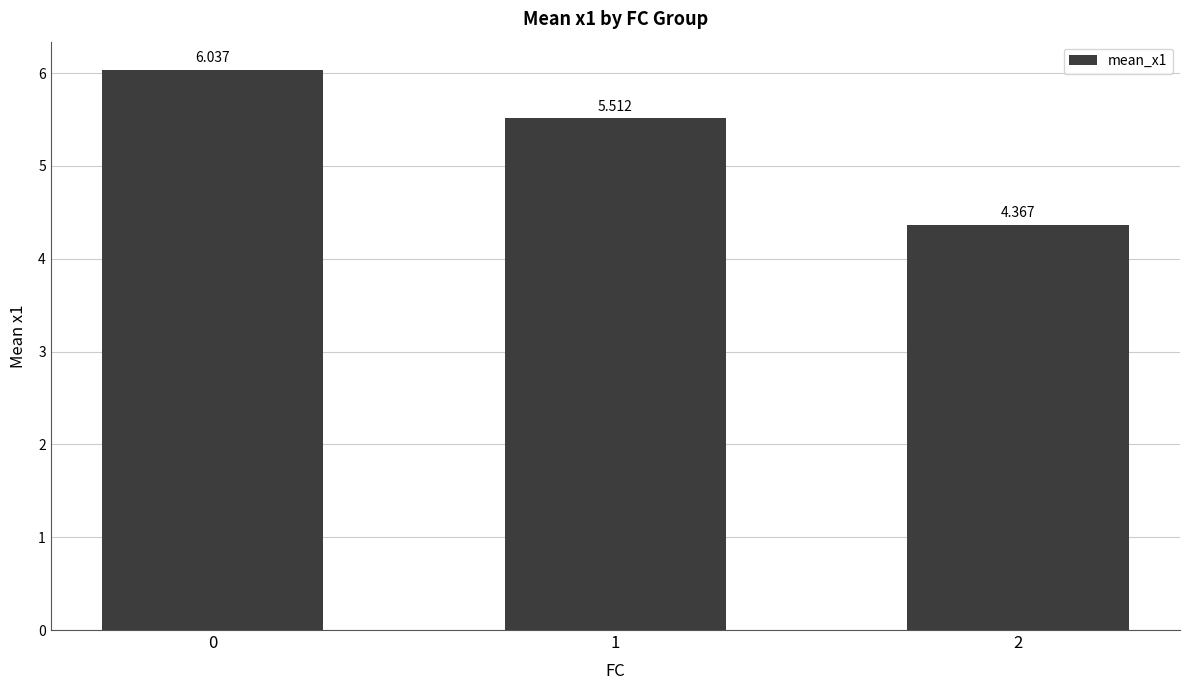

Reading left to right, list all the values displayed in this chart.

0=6.0	1=5.5	2=4.4